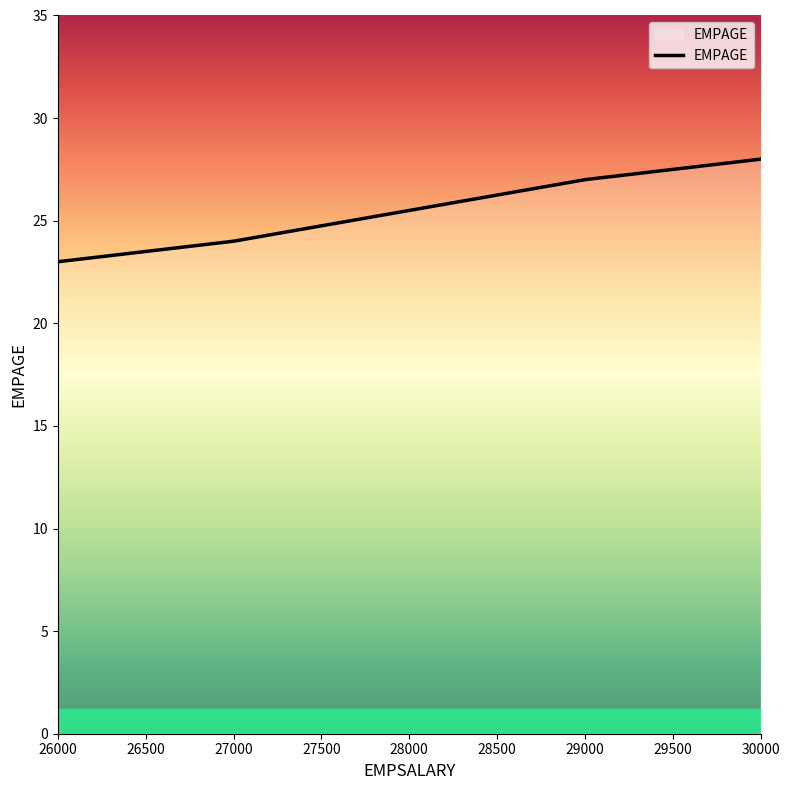

Reading left to right, extract all data points from this chart.

23	24	27	28